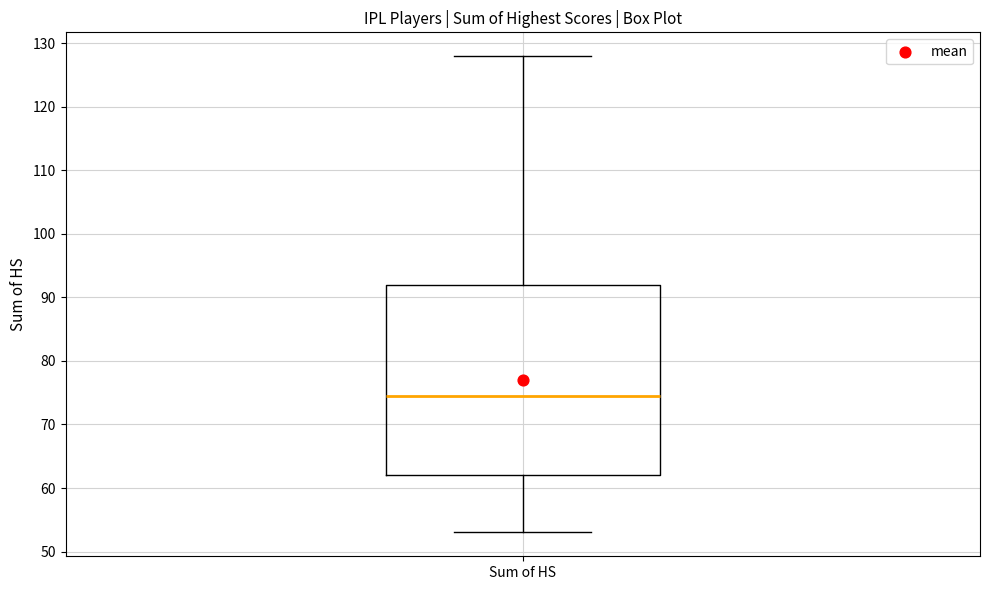

Read this box plot against the y-axis: the position of the median line, the range covered by the box, and the ends of both whiskers. The values are not printed on the chart, so give them approximately, as read against the axis.

median 75, box 62 to 92, whiskers 53 to 128